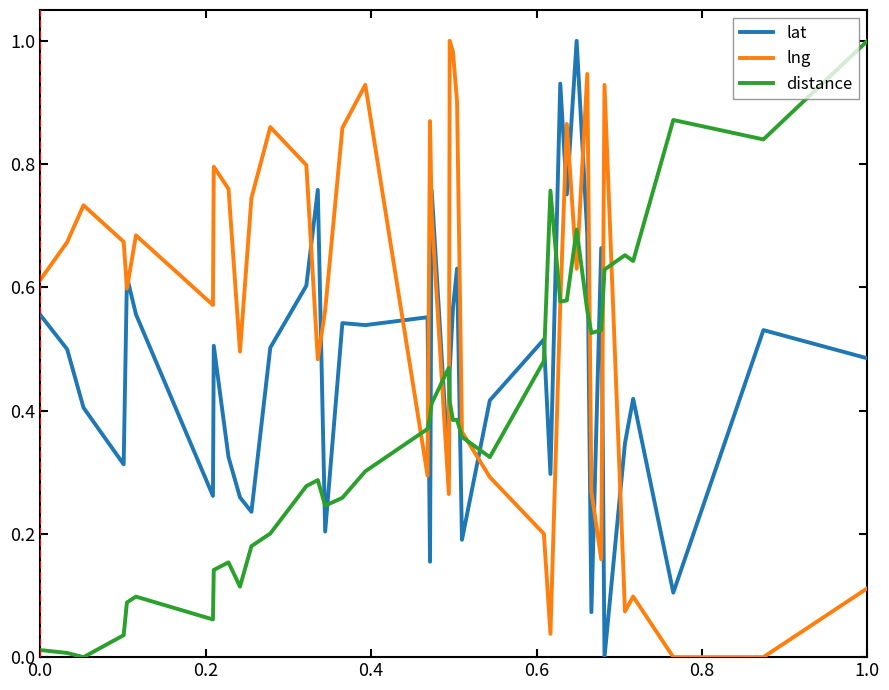

Rank the series by their average value, from highest to lowest.

lng, lat, distance